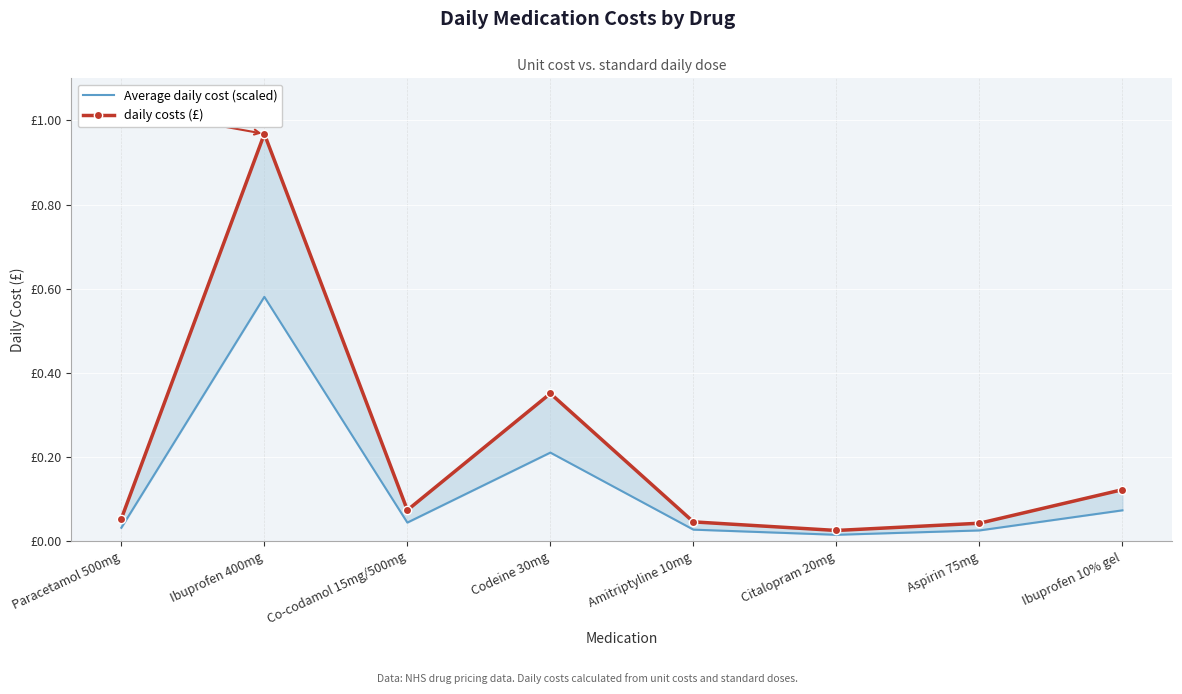

Where is the first local minimum for daily costs (£)?

Co-codamol 15mg/500mg